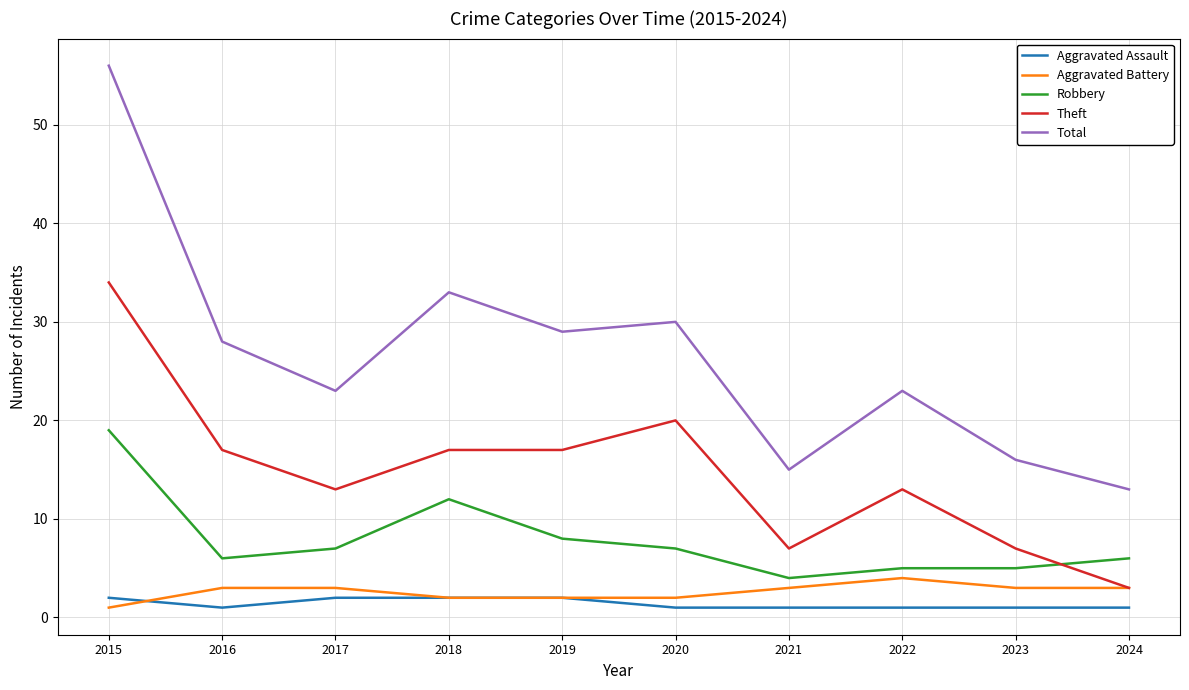

True or false: Theft and Total cross at least once.

False